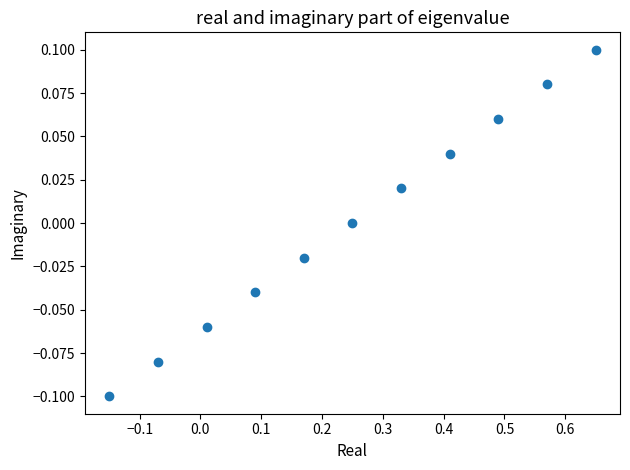

What is the range of X values (max minus min)?

0.8